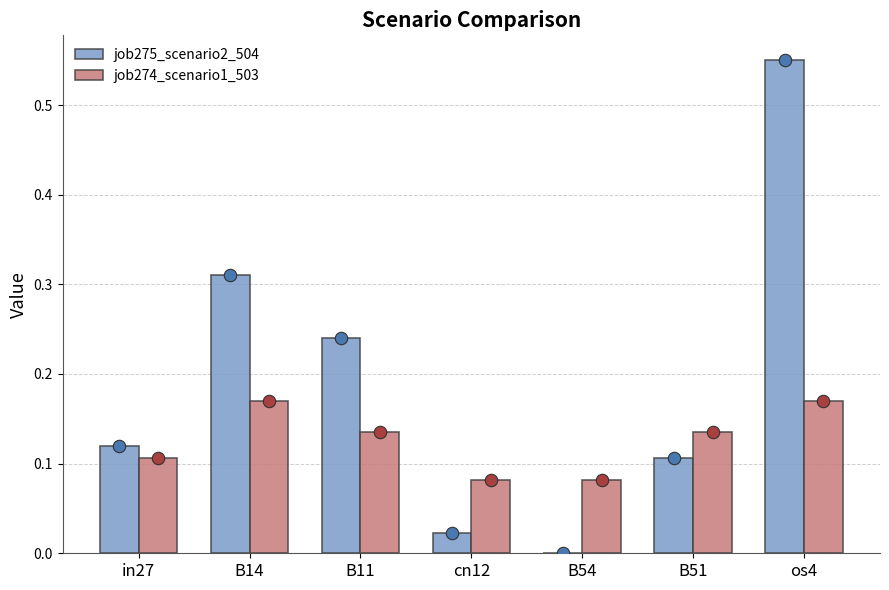

What is the total value across all series at B11?

0.4